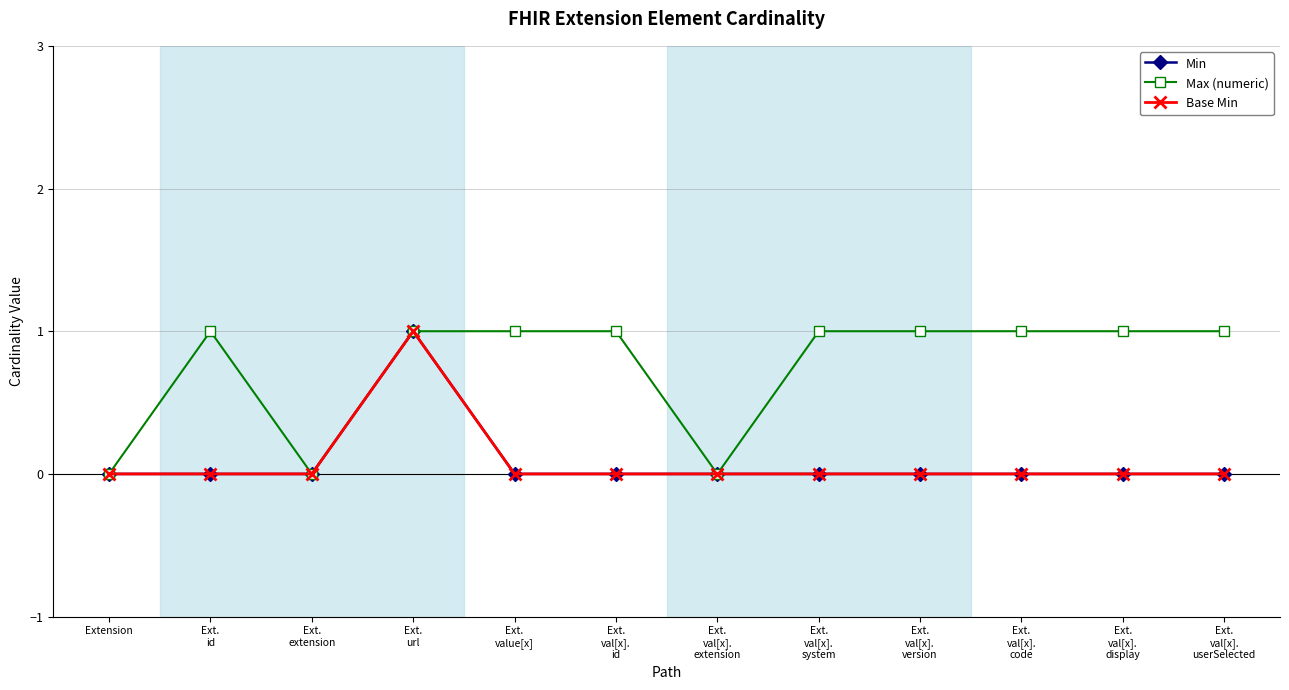

Reading left to right, what are all the values shown in this chart?

Min: 0	0	0	1	0	0	0	0	0	0	0	0
Max (numeric): 0	1	0	1	1	1	0	1	1	1	1	1
Base Min: 0	0	0	1	0	0	0	0	0	0	0	0